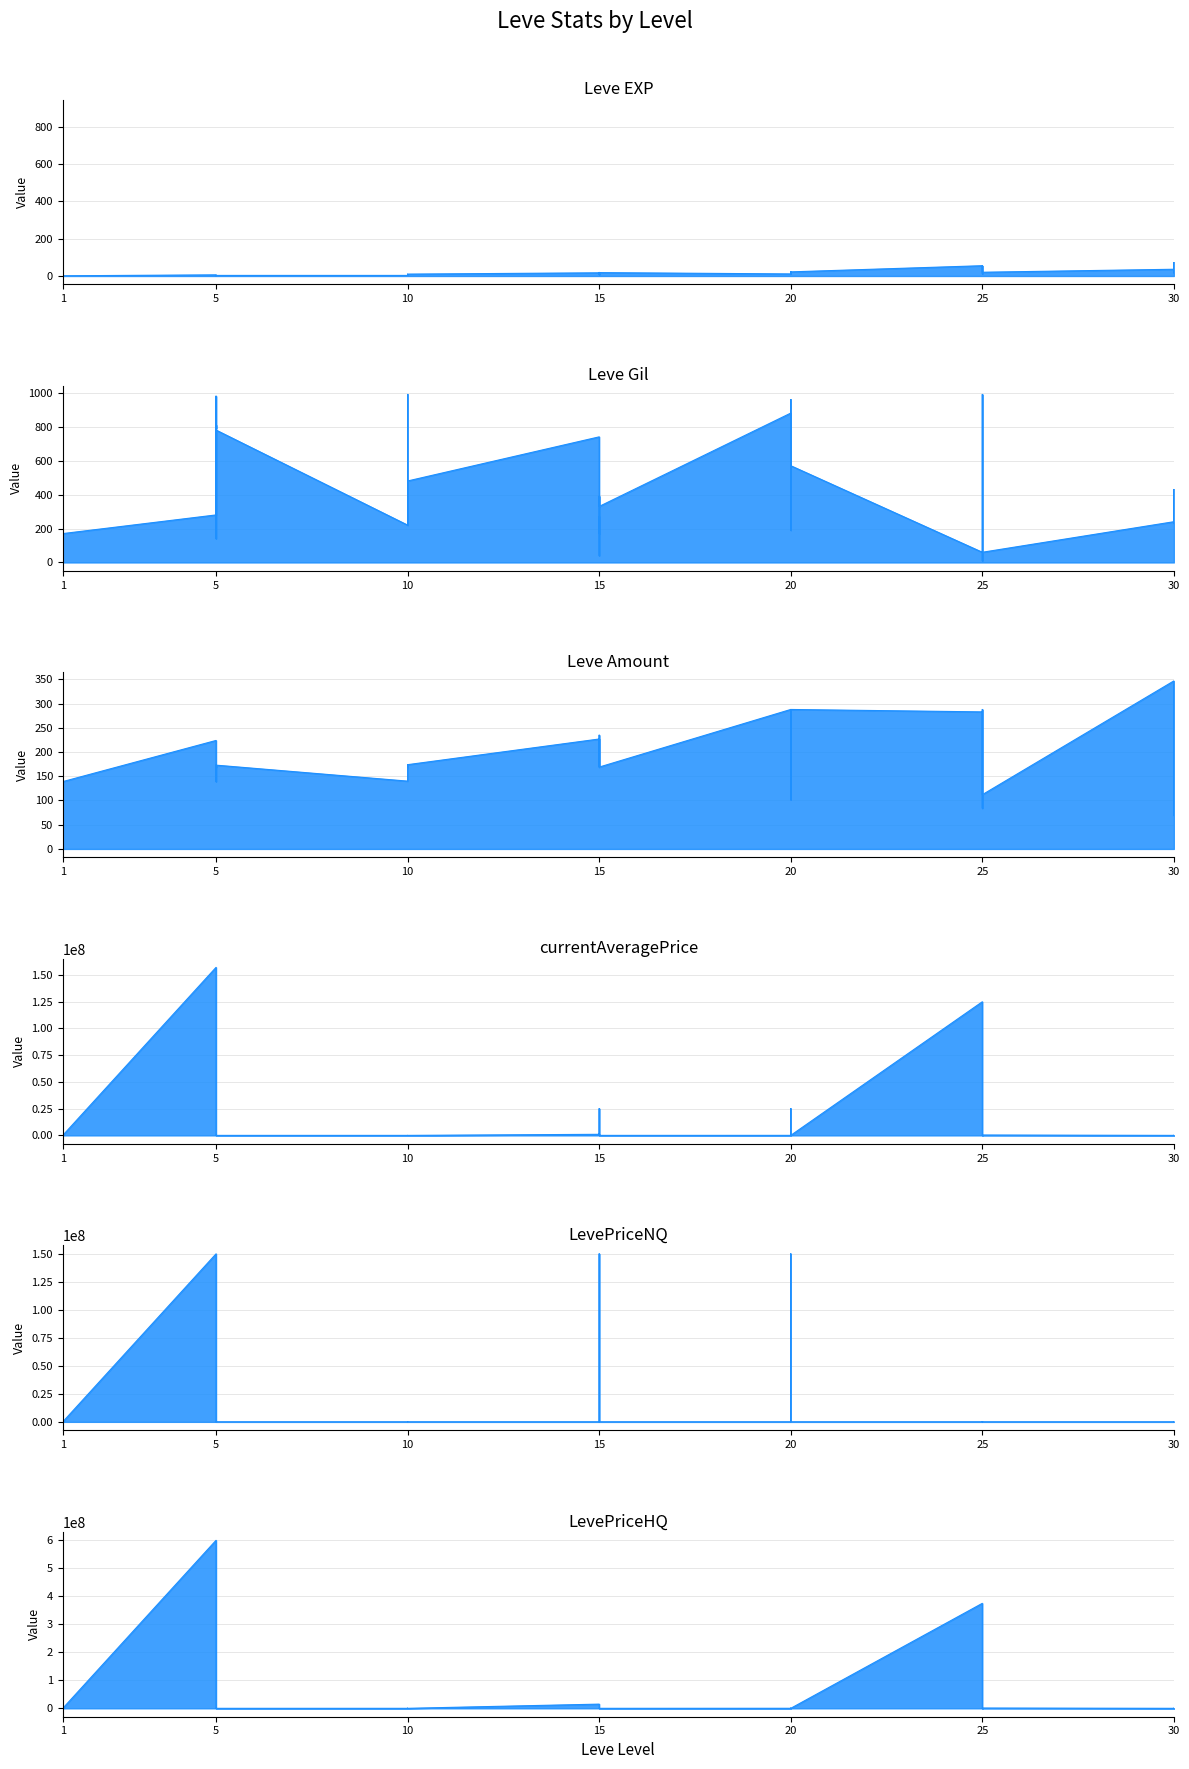

At which label is LevePriceNQ closest to 75001125?

1